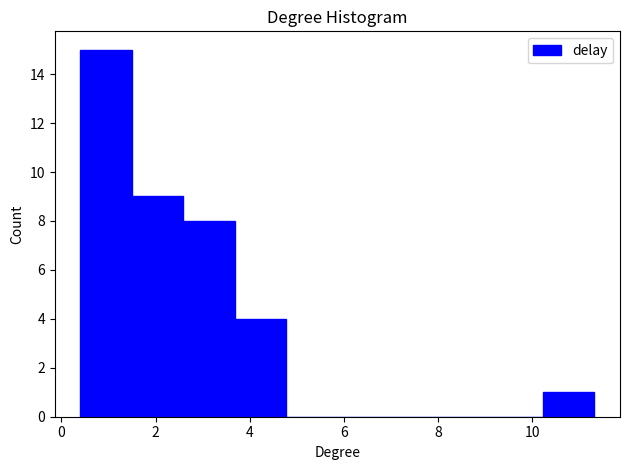

Reading left to right, list every bar in this chart as the range it spans on the x-axis followed by its height. Neither the bar edges nor the heights are printed on the chart, so give them approximately, as read against the axes.

0.4 to 1.4: 15
1.4 to 2.6: 9
2.6 to 3.6: 8
3.6 to 4.8: 4
4.8 to 5.8: 0
5.8 to 7.0: 0
7.0 to 8.0: 0
8.0 to 9.2: 0
9.2 to 10.2: 0
10.2 to 11.4: 1